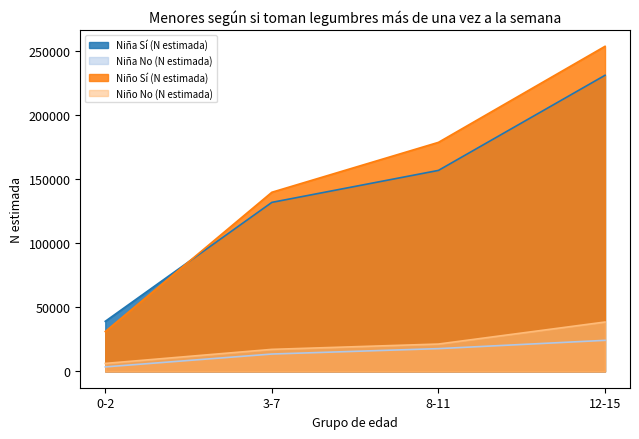

Does the chart have visible grid lines?

No